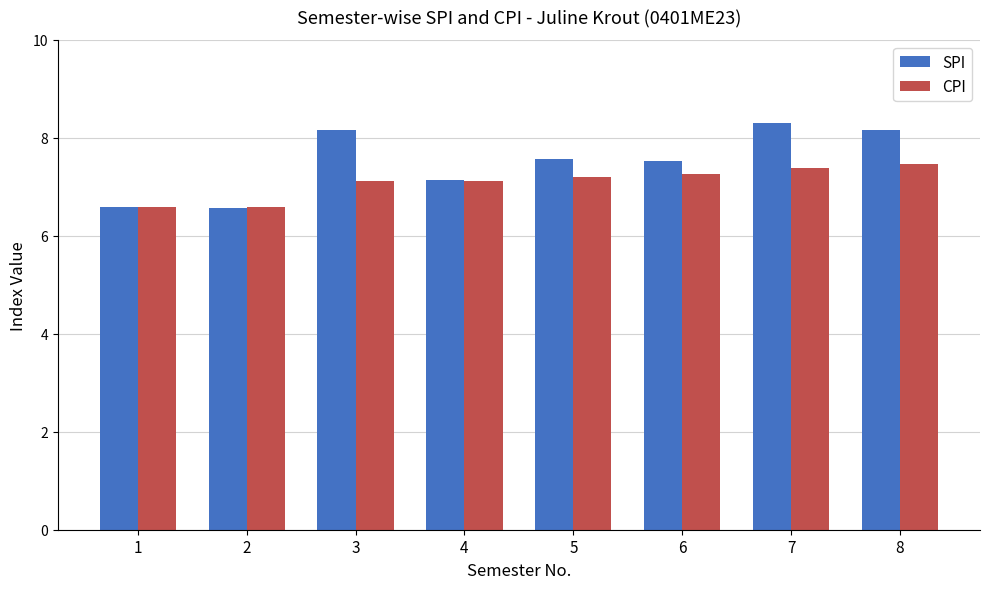

What are all the series names shown in the legend?

SPI, CPI